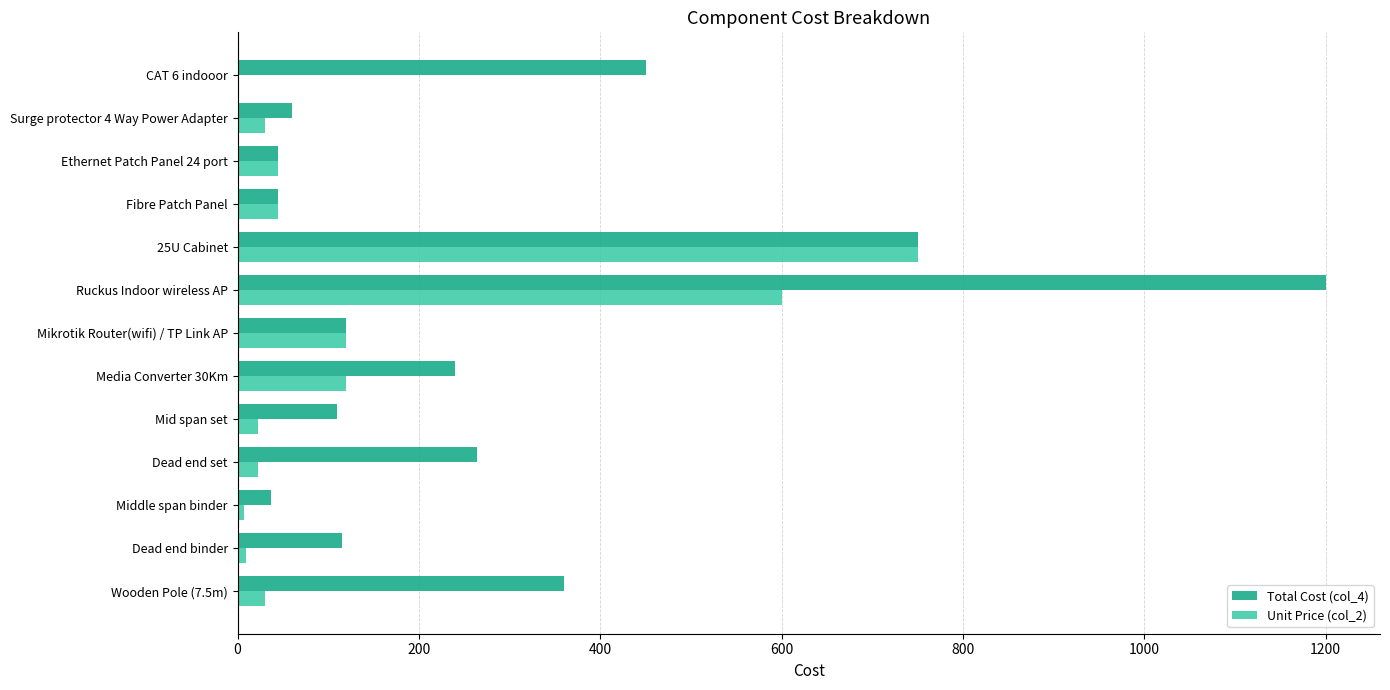

The value of Total Cost (col_4) at Media Converter 30Km is 321.4. True or false?

False